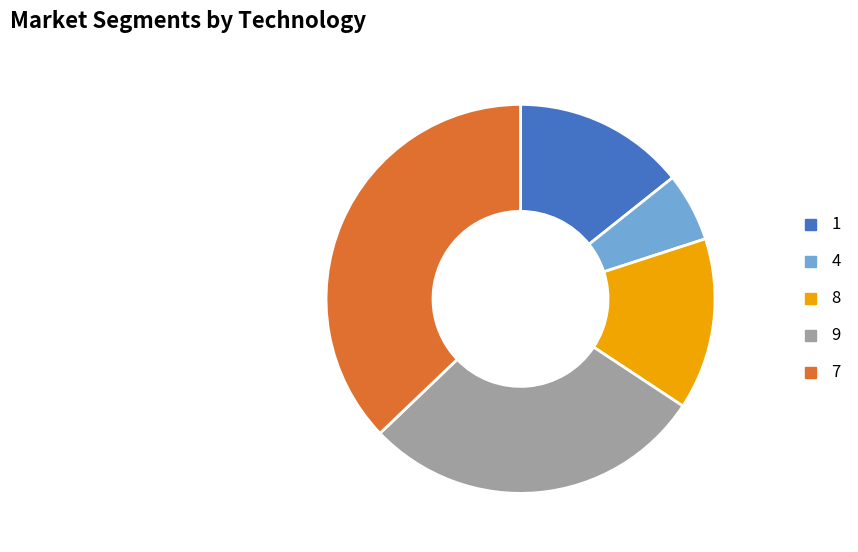

What is the ratio of the value at 8 to the value at 9?

0.5